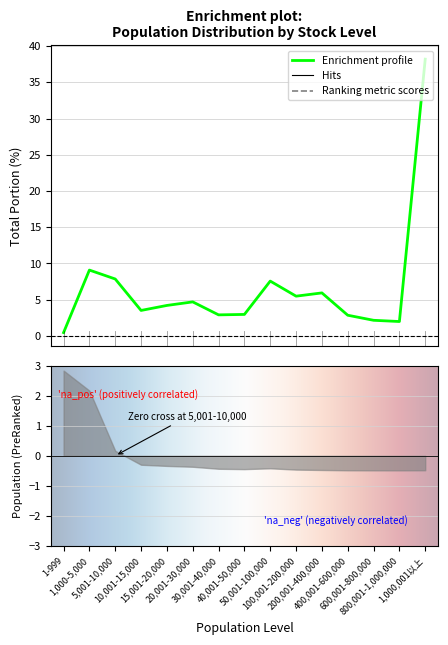

Reading left to right, extract all data points from this chart.

1-999=0.5	1,000-5,000=9.1	5,001-10,000=7.9	10,001-15,000=3.5	15,001-20,000=4.2	20,001-30,000=4.7	30,001-40,000=2.9	40,001-50,000=3.0	50,001-100,000=7.6	100,001-200,000=5.5	200,001-400,000=5.9	400,001-600,000=2.9	600,001-800,000=2.2	800,001-1,000,000=2.0	1,000,001以上=38.2